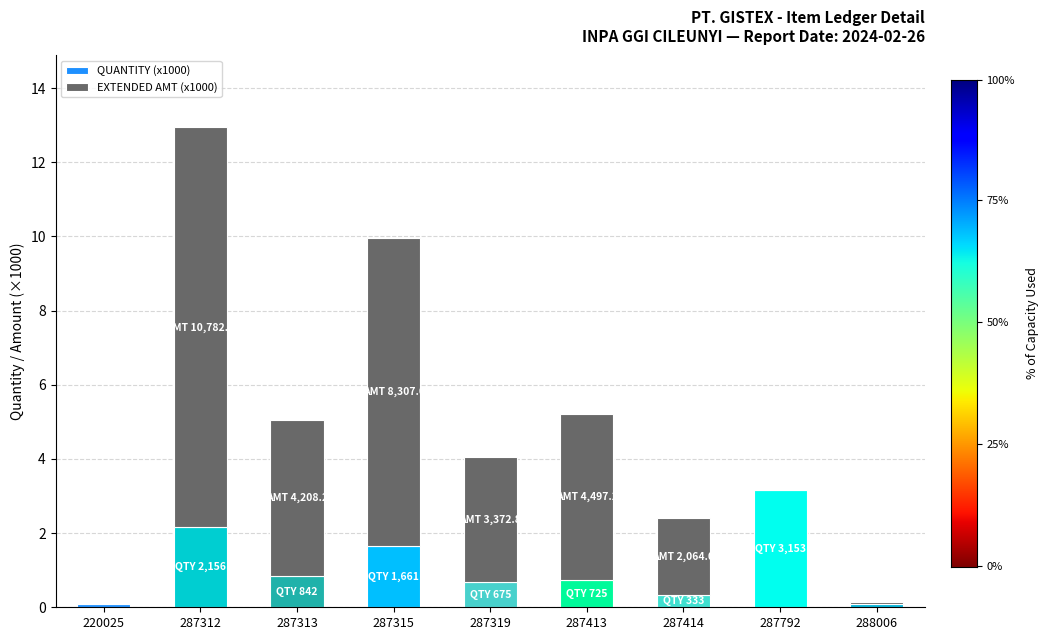

Which category has the highest value in the QUANTITY (x1000) series?

287792